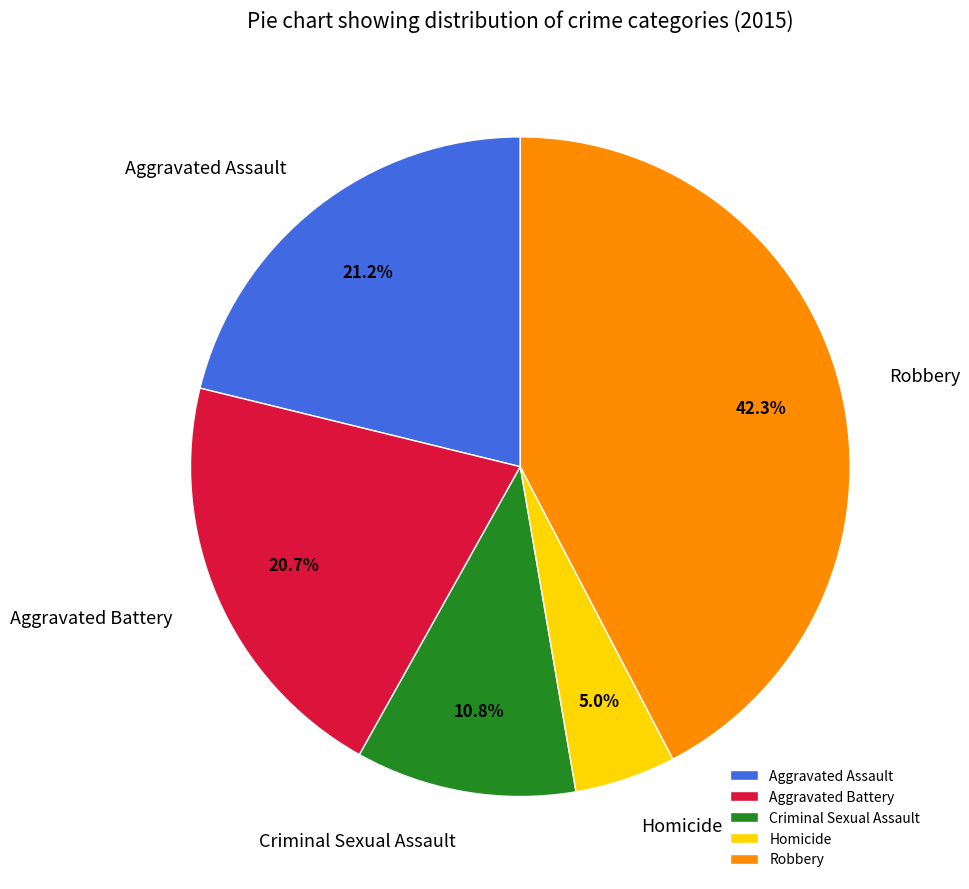

What is the ratio of the value at Aggravated Assault to the value at Aggravated Battery?

1.0